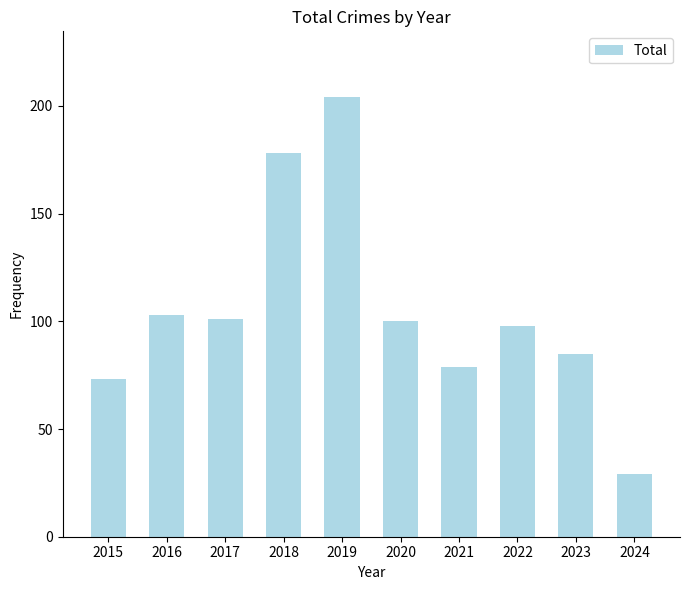

Is it true that the value at 2022 is 98?

True